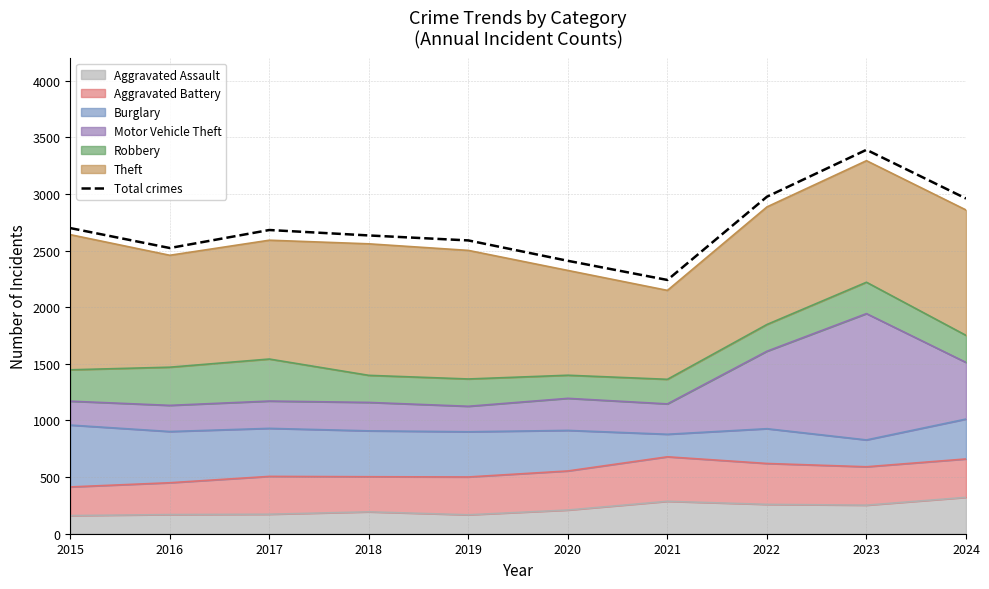

What is the value of the 5th point from the left?

2589